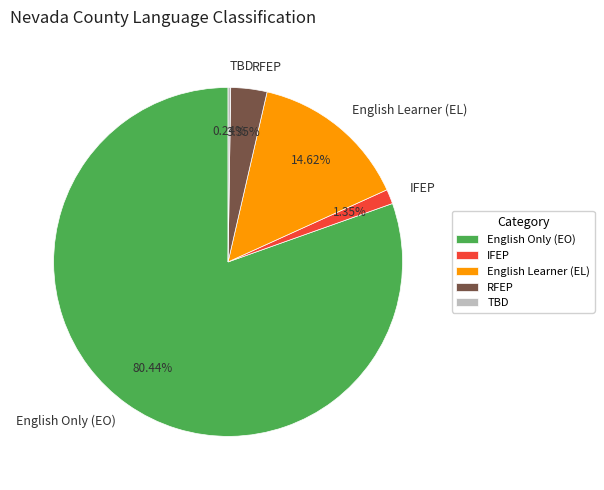

Between English Learner (EL) and English Only (EO), which is larger?

English Only (EO)